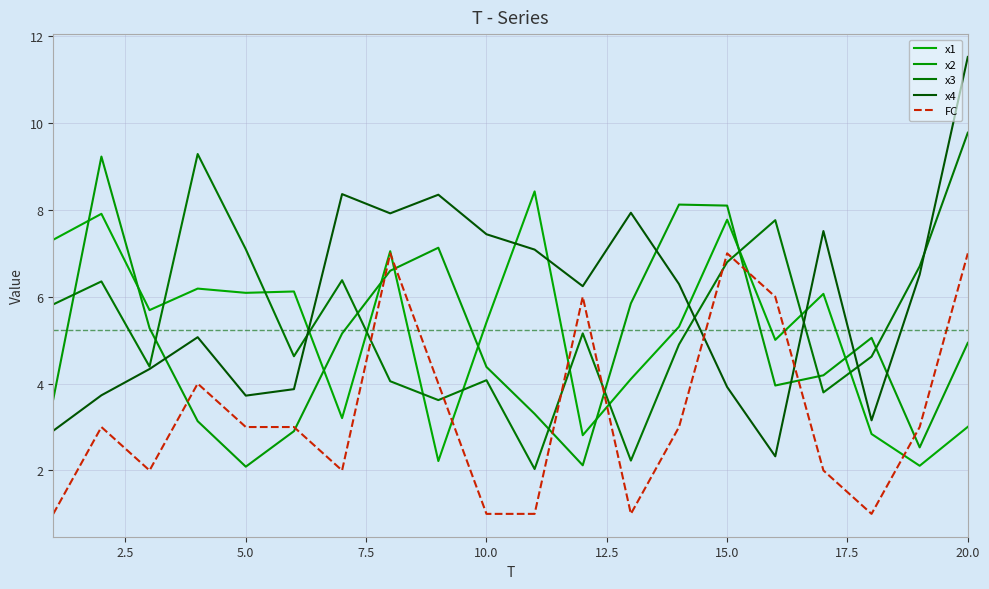

What are all the series names shown in the legend?

x1, x2, x3, x4, FC